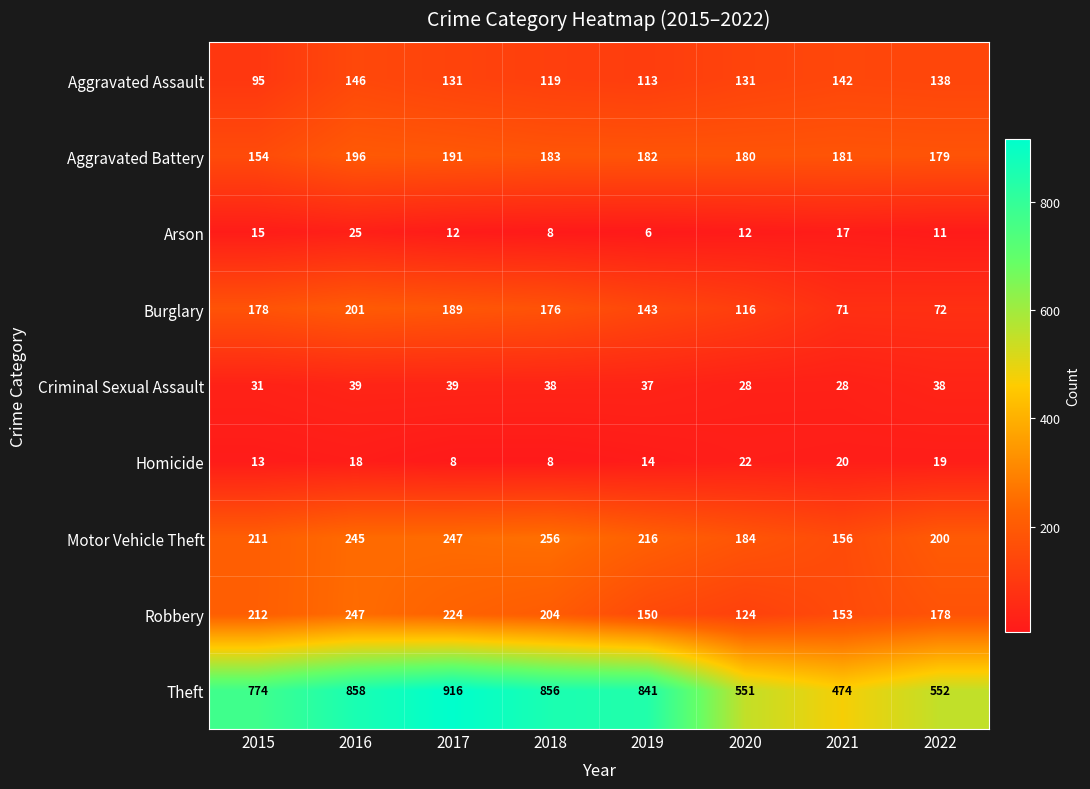

At which label is Homicide closest to 15?

2019